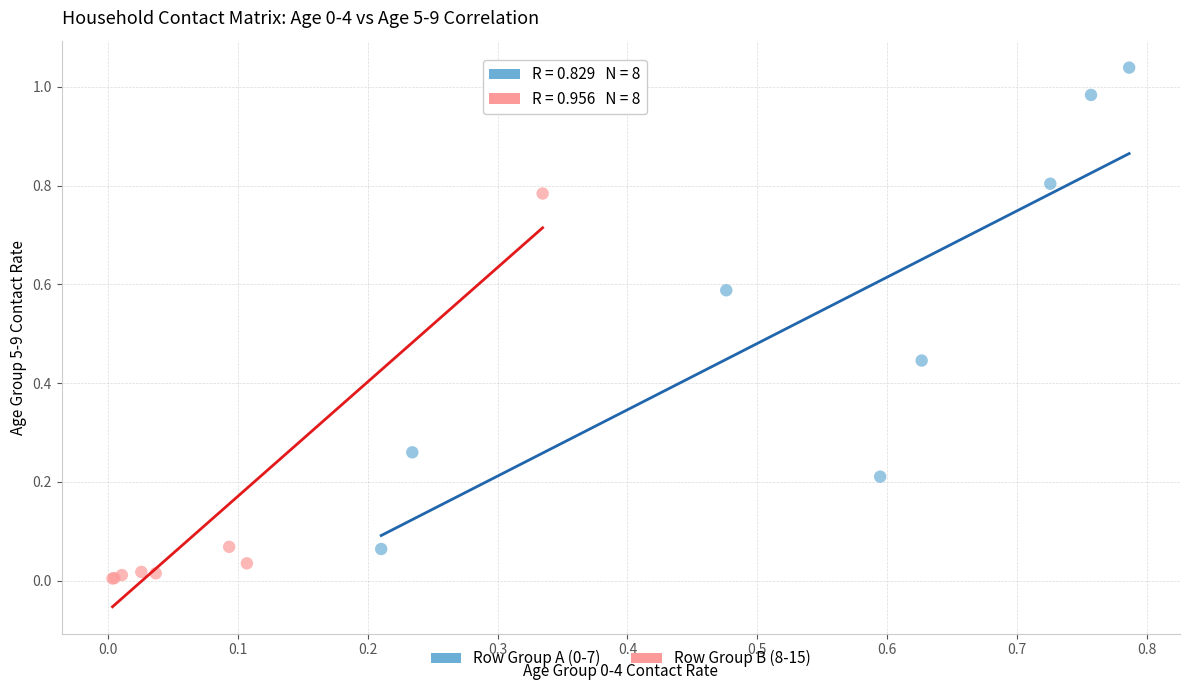

Which series reaches the minimum Y coordinate?

Row Group B (8-15)